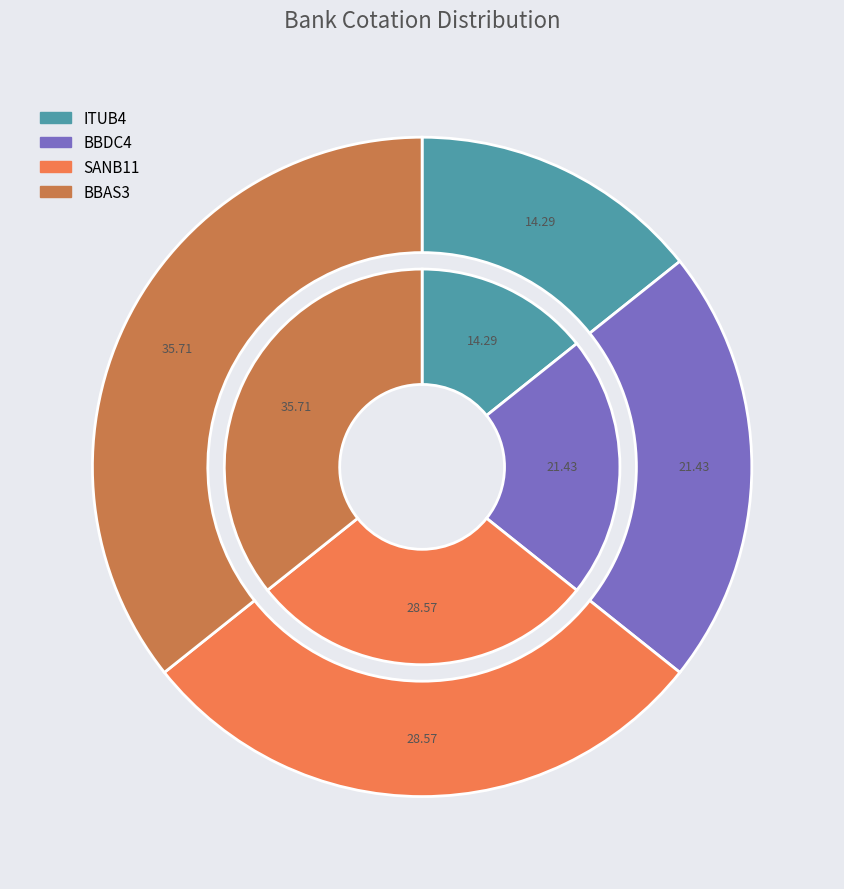

To the nearest percent, what is the combined percentage of BBAS3 and SANB11?

64%